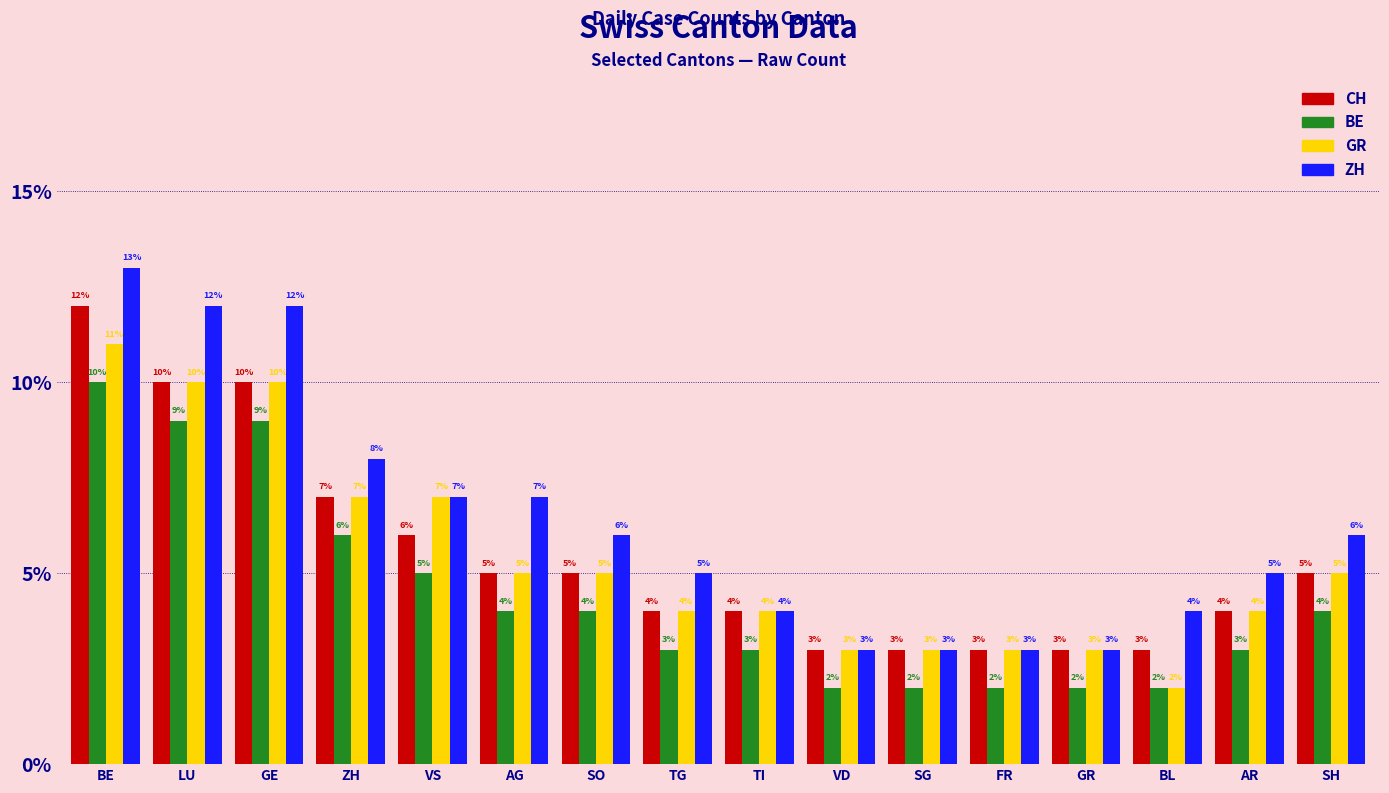

How many data points in ZH are less than 6?

8